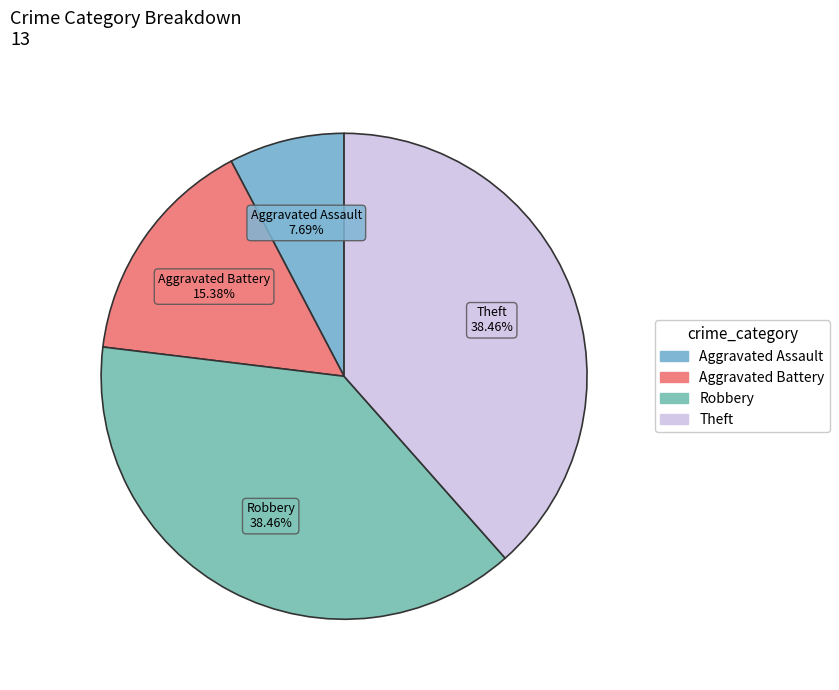

How many segments does this pie chart have?

4